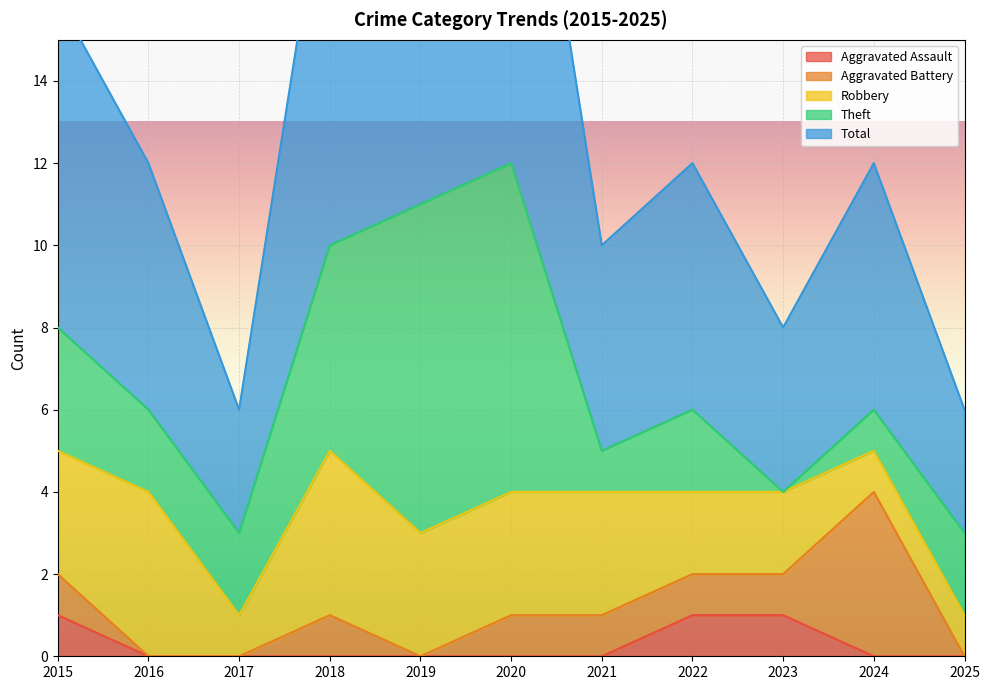

True or false: Aggravated Battery and Aggravated Assault cross at least once.

False